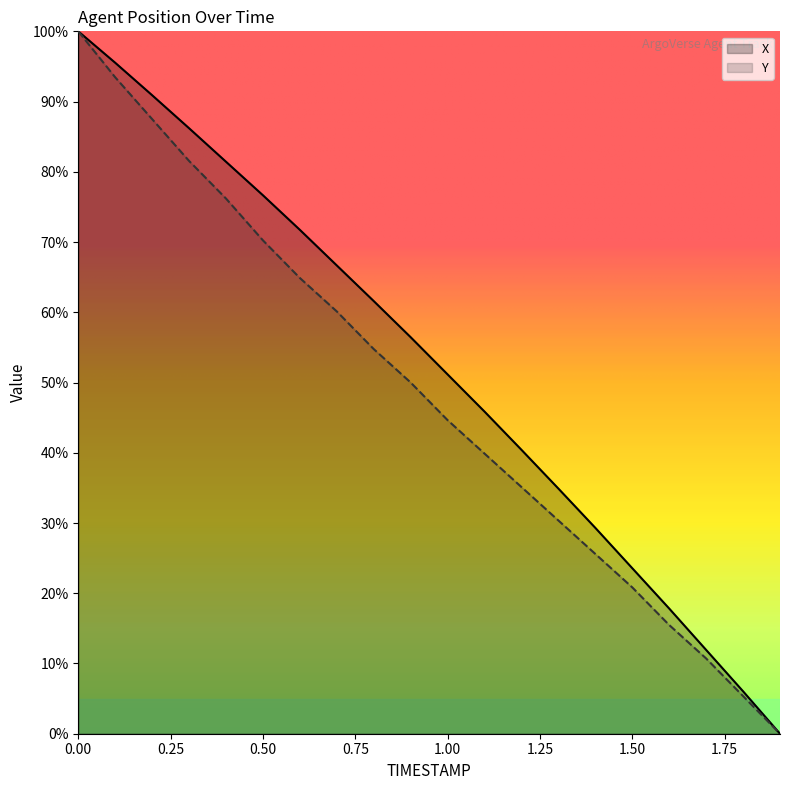

True or false: Y and X cross at least once.

False